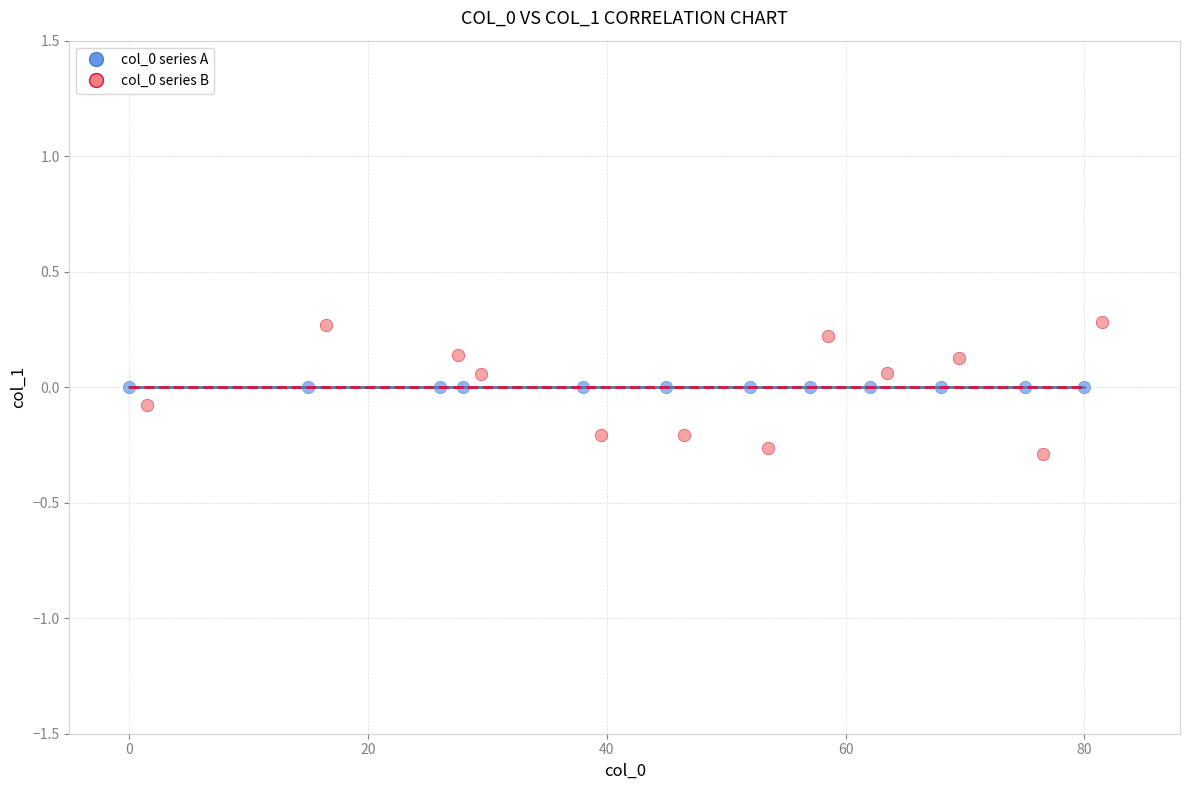

Which series reaches the maximum Y coordinate?

col_0 series B